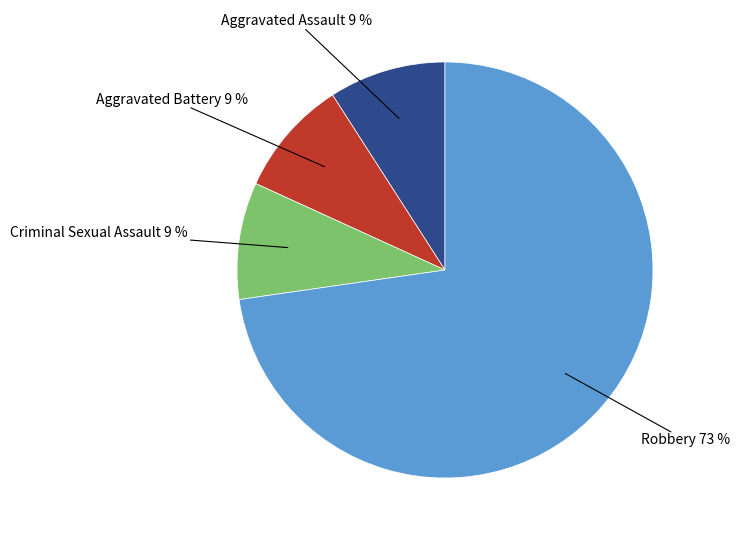

What is the largest slice in the pie chart?

Robbery